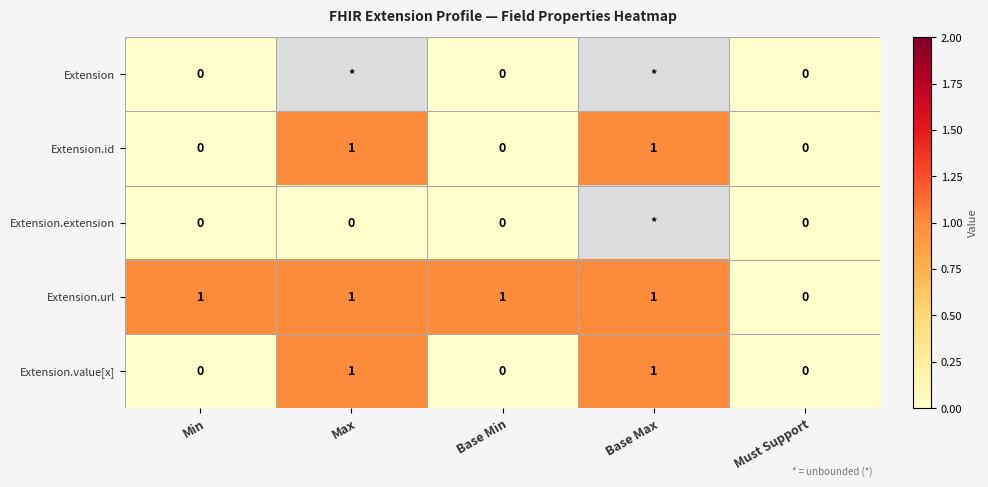

The Extension.id series shows 1 at Max. True or false?

True